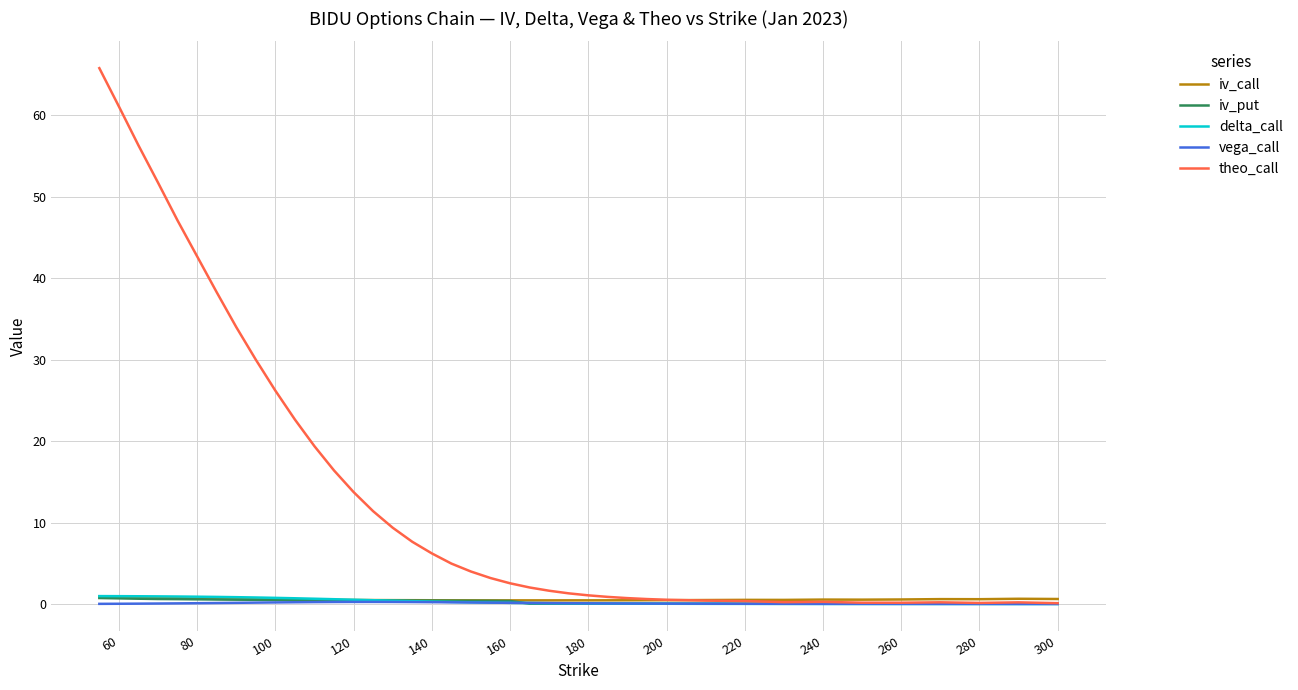

Which series has the largest range (max minus min)?

theo_call